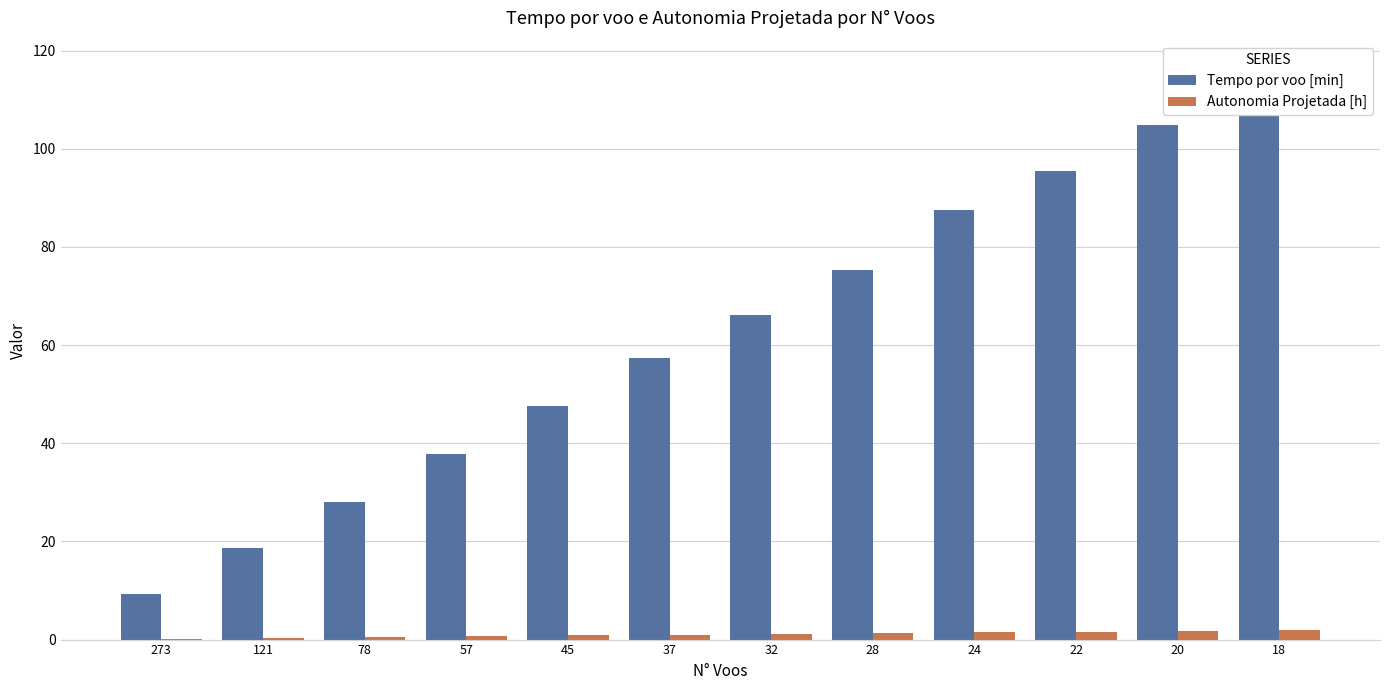

Where is Autonomia Projetada [h] nearest to the value 1?

37